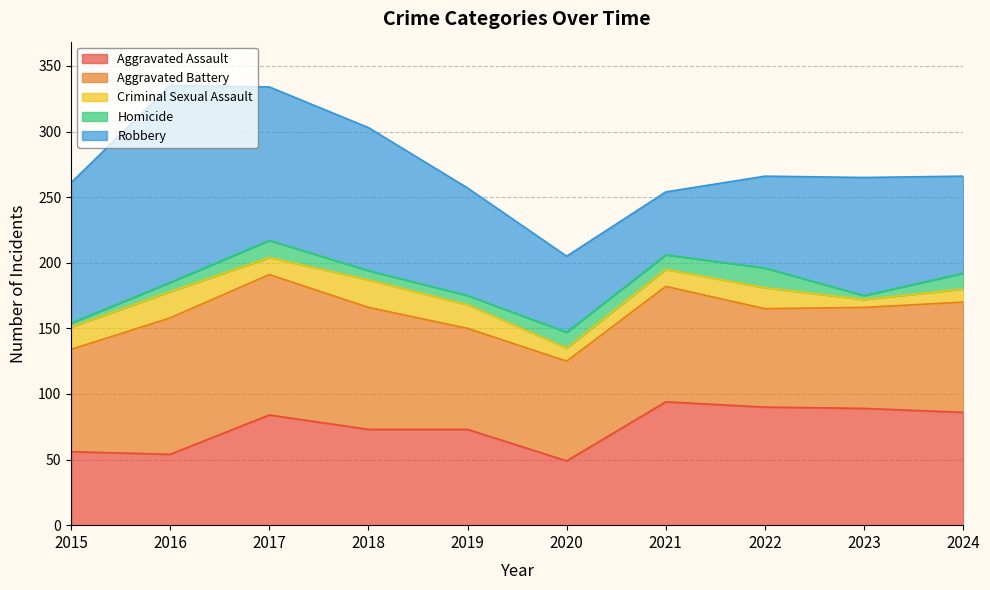

Reading right to left, transcribe all the data shown in this chart.

Aggravated Assault: 2024=86	2023=89	2022=90	2021=94	2020=49	2019=73	2018=73	2017=84	2016=54	2015=56
Aggravated Battery: 2024=84	2023=77	2022=75	2021=88	2020=76	2019=77	2018=93	2017=107	2016=104	2015=78
Criminal Sexual Assault: 2024=10	2023=6	2022=16	2021=13	2020=10	2019=18	2018=21	2017=13	2016=20	2015=17
Homicide: 2024=12	2023=3	2022=15	2021=11	2020=12	2019=7	2018=7	2017=13	2016=7	2015=3
Robbery: 2024=74	2023=90	2022=70	2021=48	2020=58	2019=82	2018=109	2017=117	2016=150	2015=107